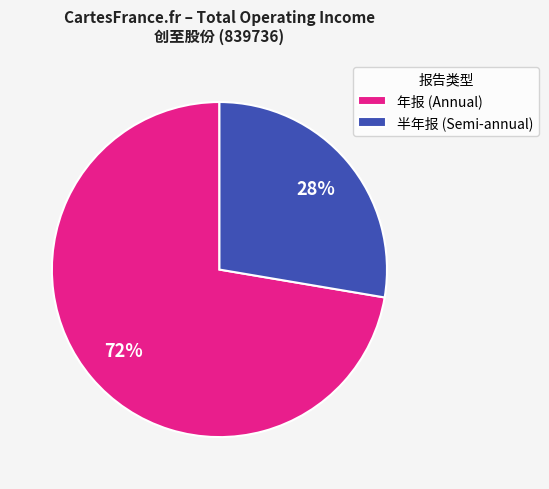

How many slices are in this pie chart?

2